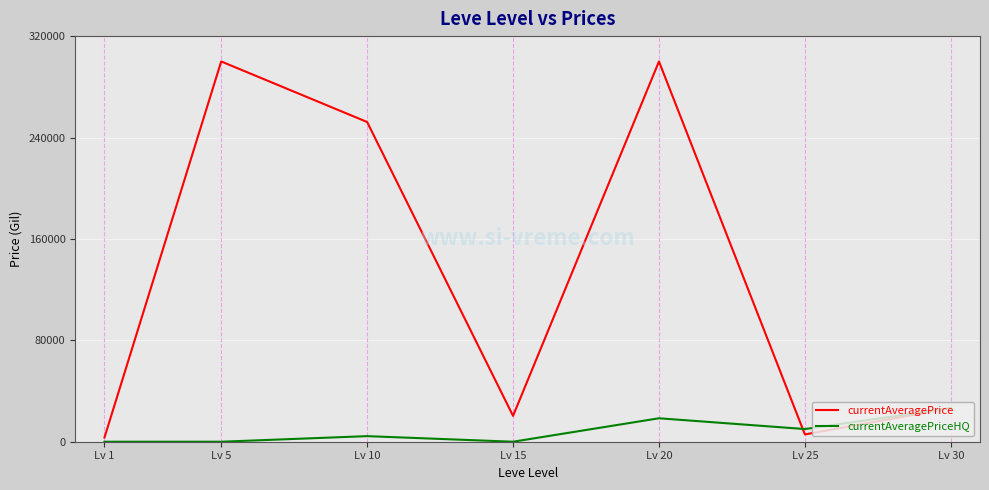

What are all the series names shown in the legend?

currentAveragePrice, currentAveragePriceHQ